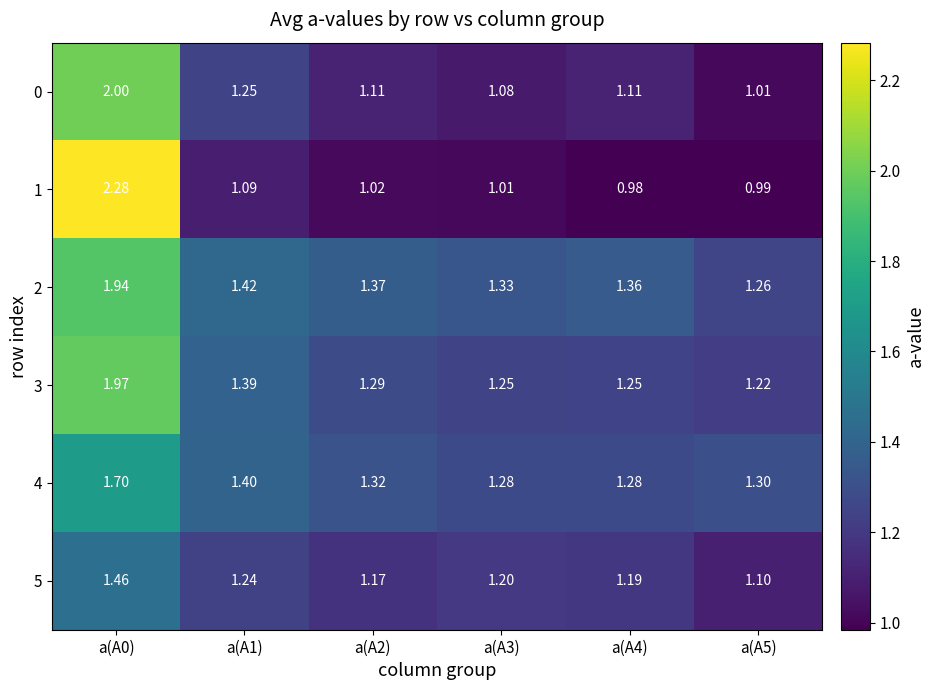

Which series has the largest total across all categories?

2